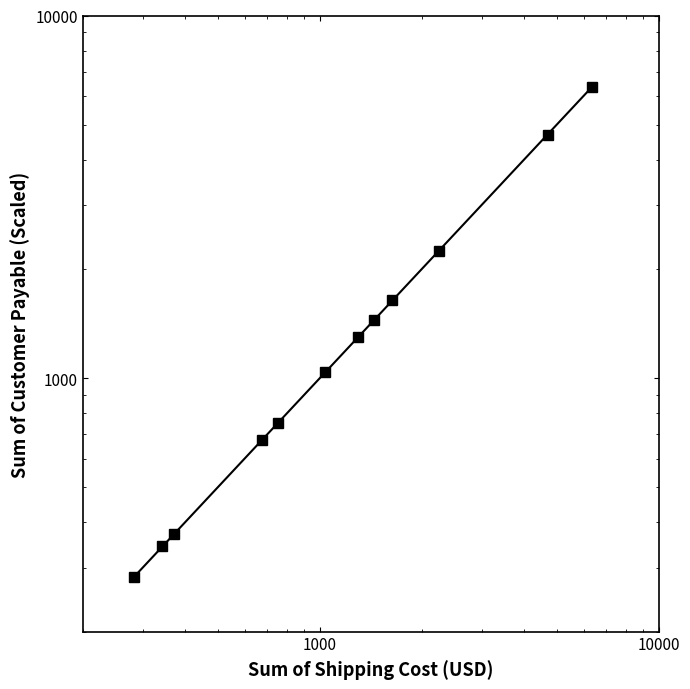

True or false: there are more than 0 points higher than both neighbors.

False